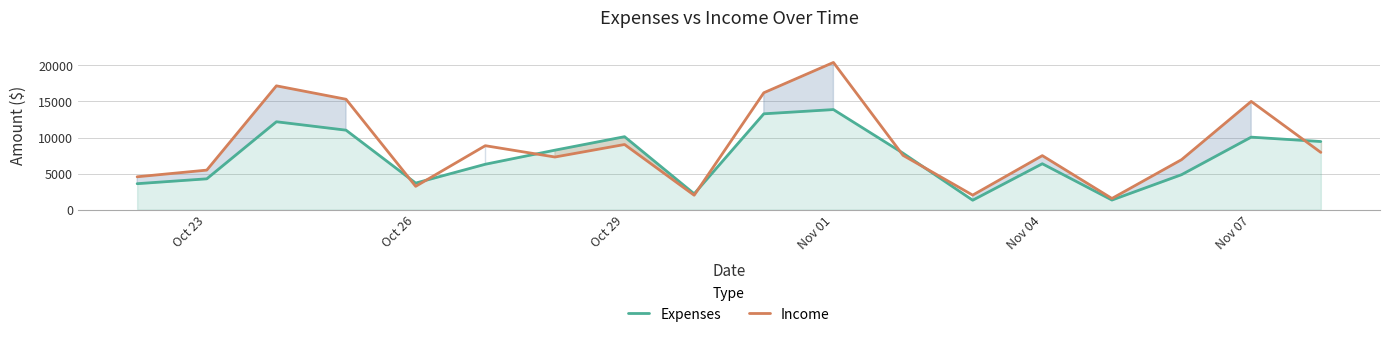

The Income series shows 1141.5 at Oct 26. True or false?

False